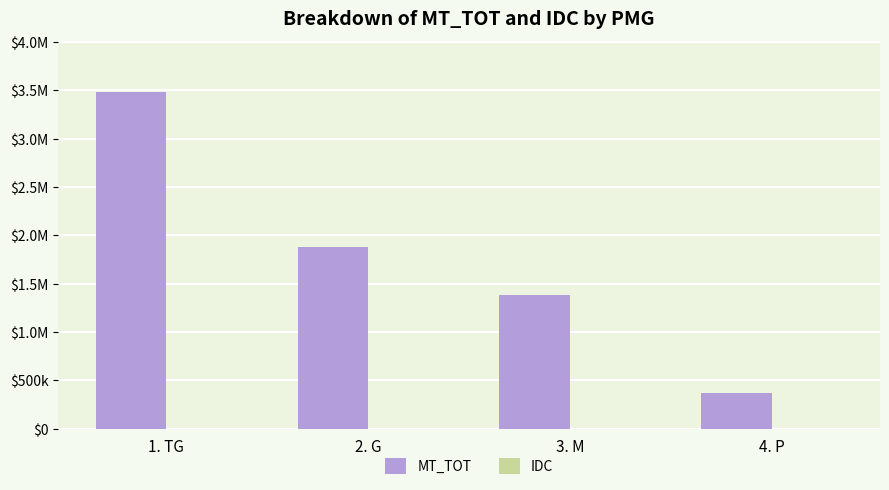

Are the bars grouped side by side (vs. stacked)?

Yes